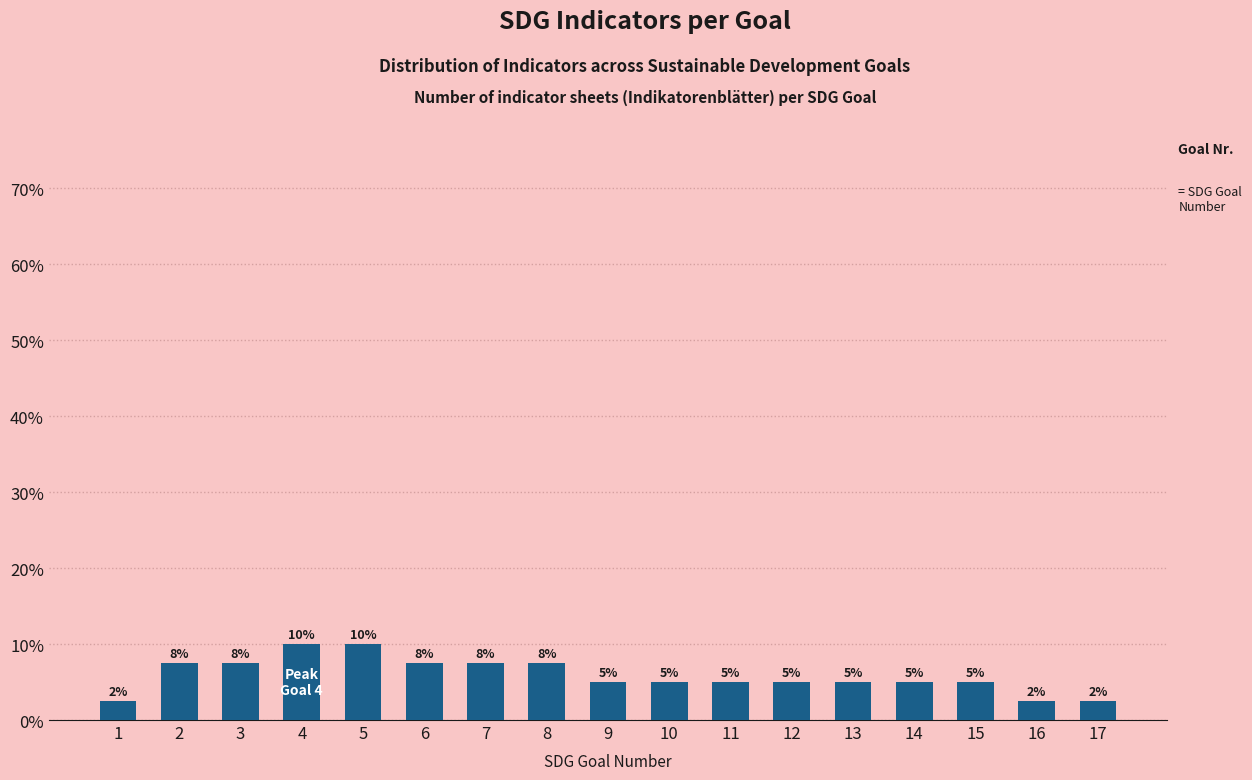

What is the value of the 4th bar from the left?

10.0